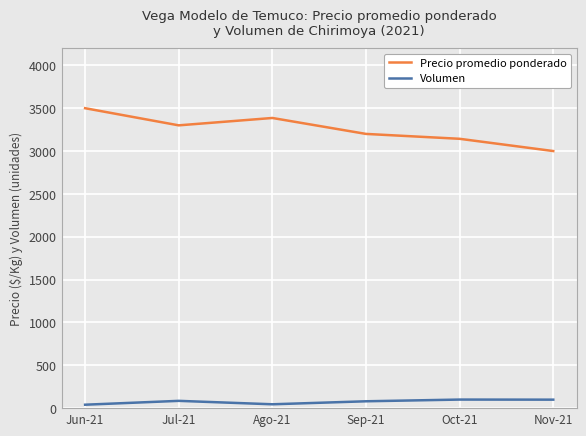

True or false: Volumen and Precio promedio ponderado intersect in this chart.

False